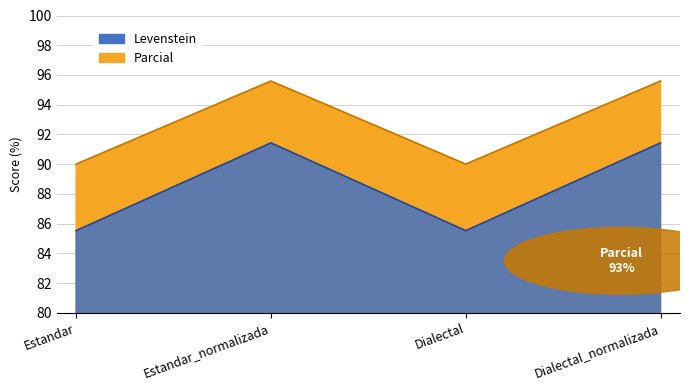

Rank the series by their maximum value, from highest to lowest.

Levenstein, Parcial